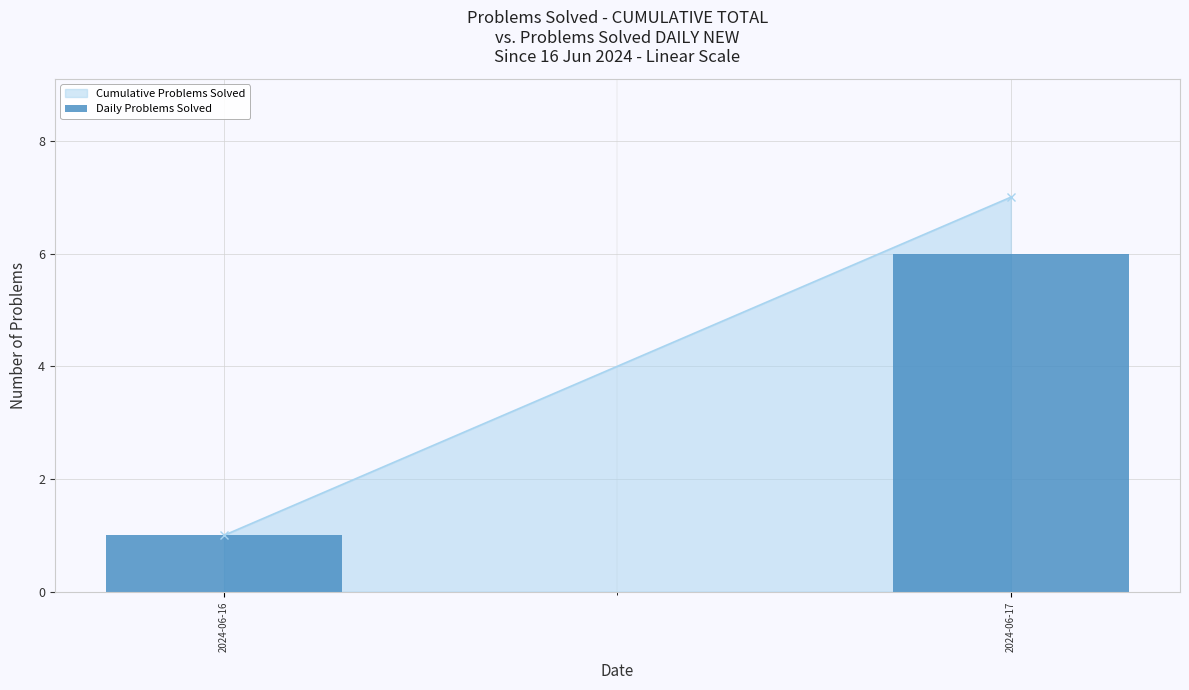

How many data points are less than 6?

1